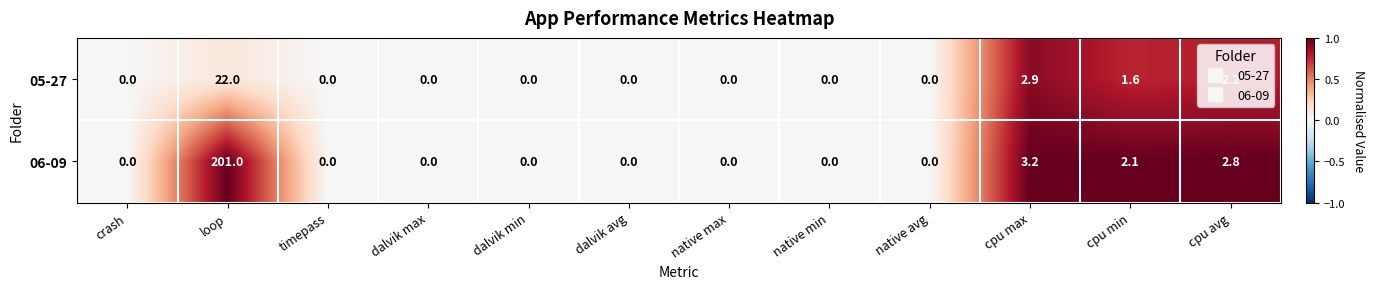

What is the difference between the second highest and second lowest values in the 06-09 series?

3.2